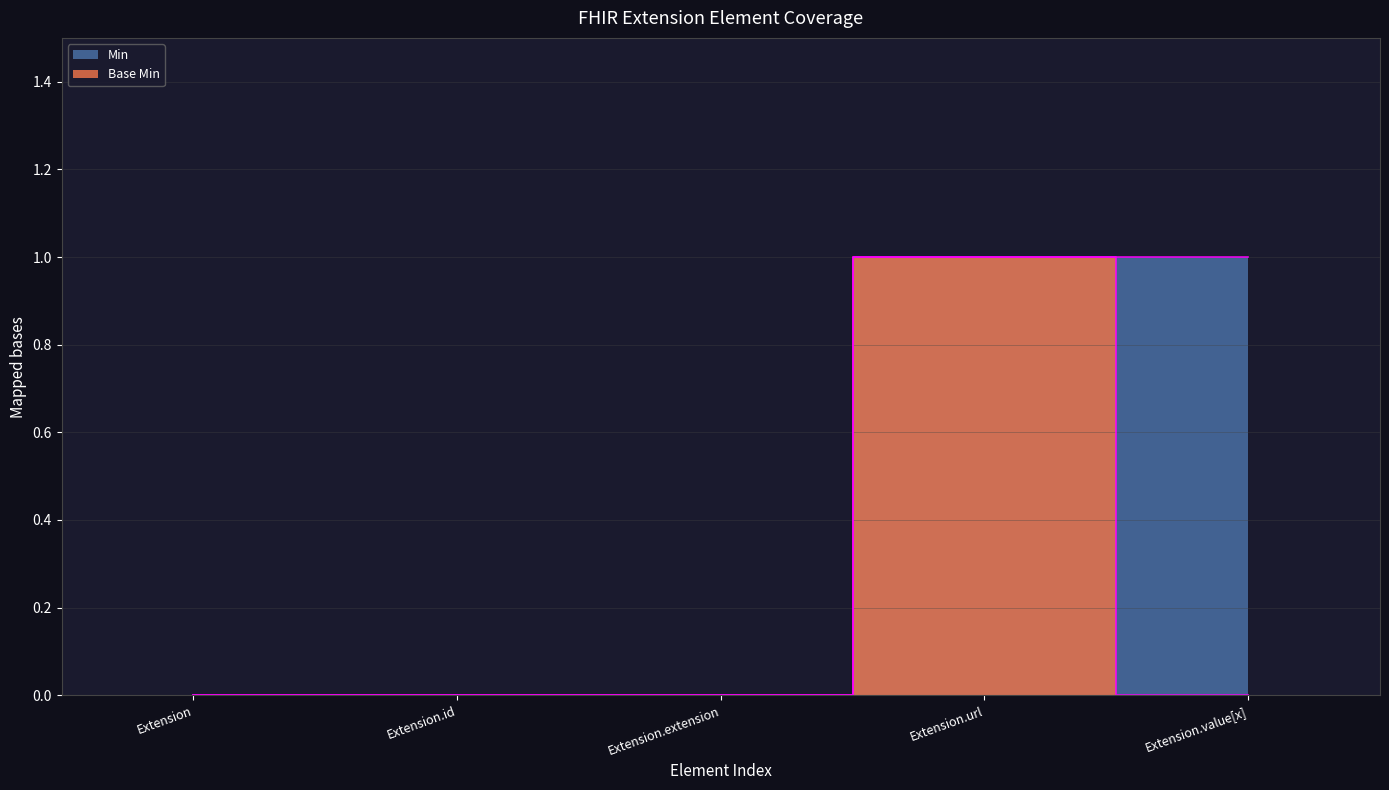

Is the value of Min at Extension.value[x] greater than the value of Base Min at Extension?

Yes